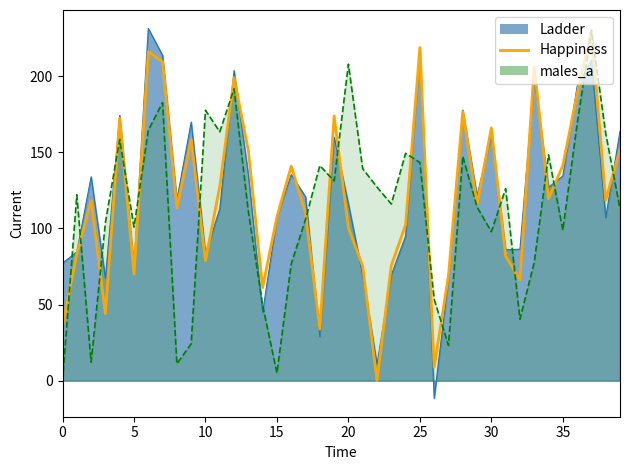

Which series ends up on top after the final intersection of males_a and Ladder?

Ladder